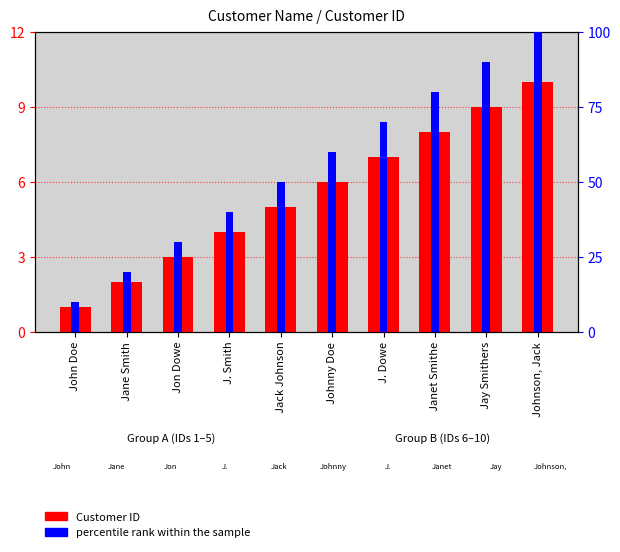

What is the value of the percentile rank within the sample bar at the 8th from the left?

80